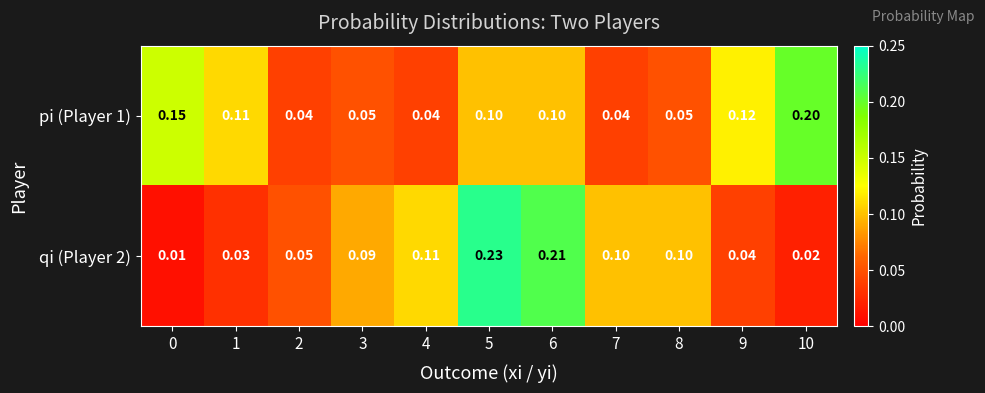

Between 5 and 8, which series saw the biggest shift?

qi (Player 2)